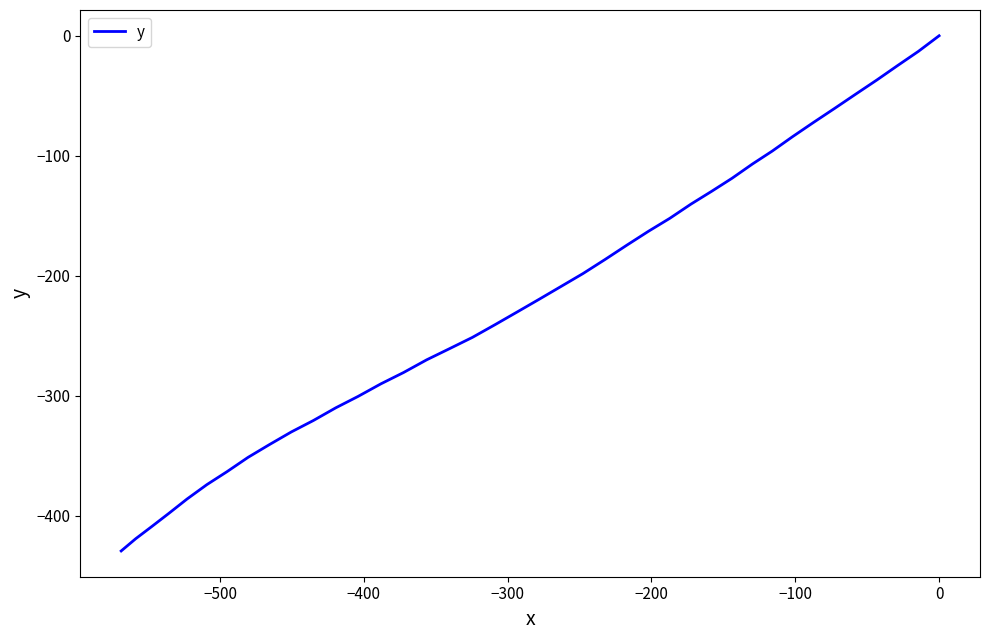

What is the minimum value shown in the chart?

-429.4